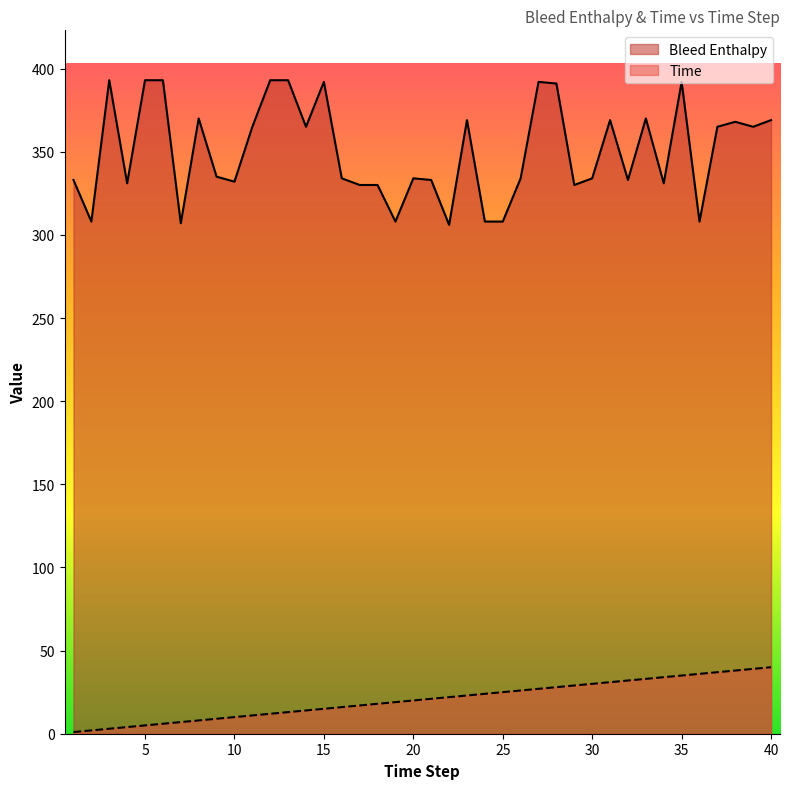

The Bleed Enthalpy series shows 391 at 28. True or false?

True